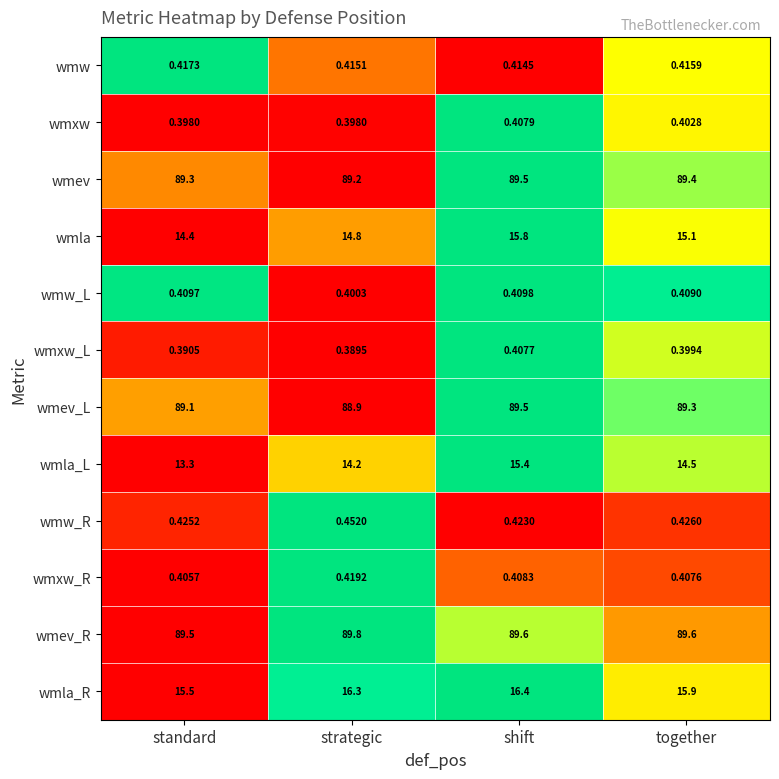

How many categories are shown in the chart?

4